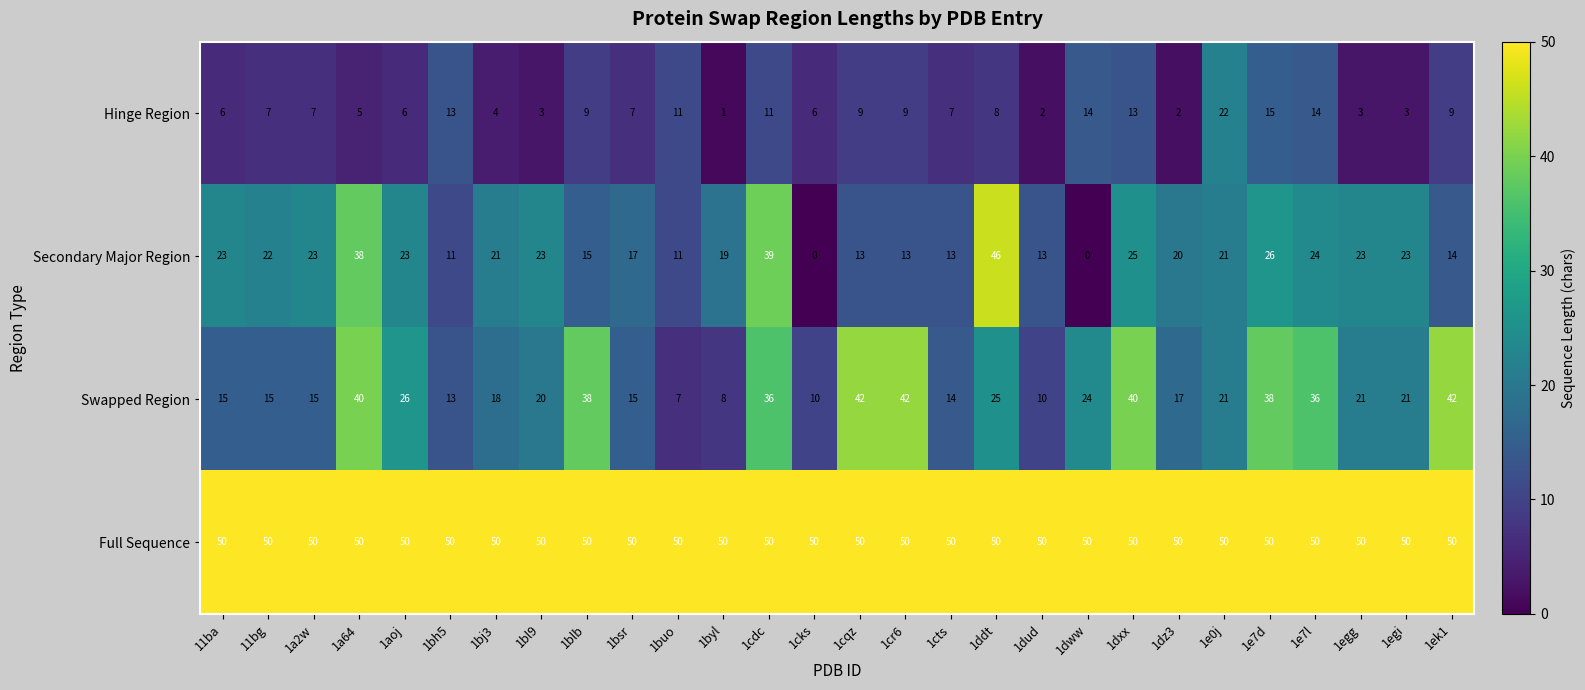

How many series are shown in this chart?

4